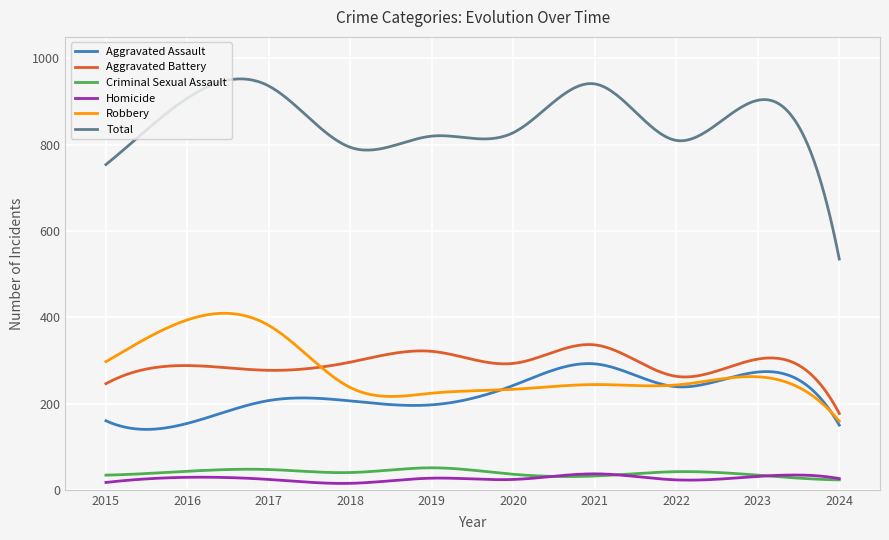

Which series has the largest range (max minus min)?

Total